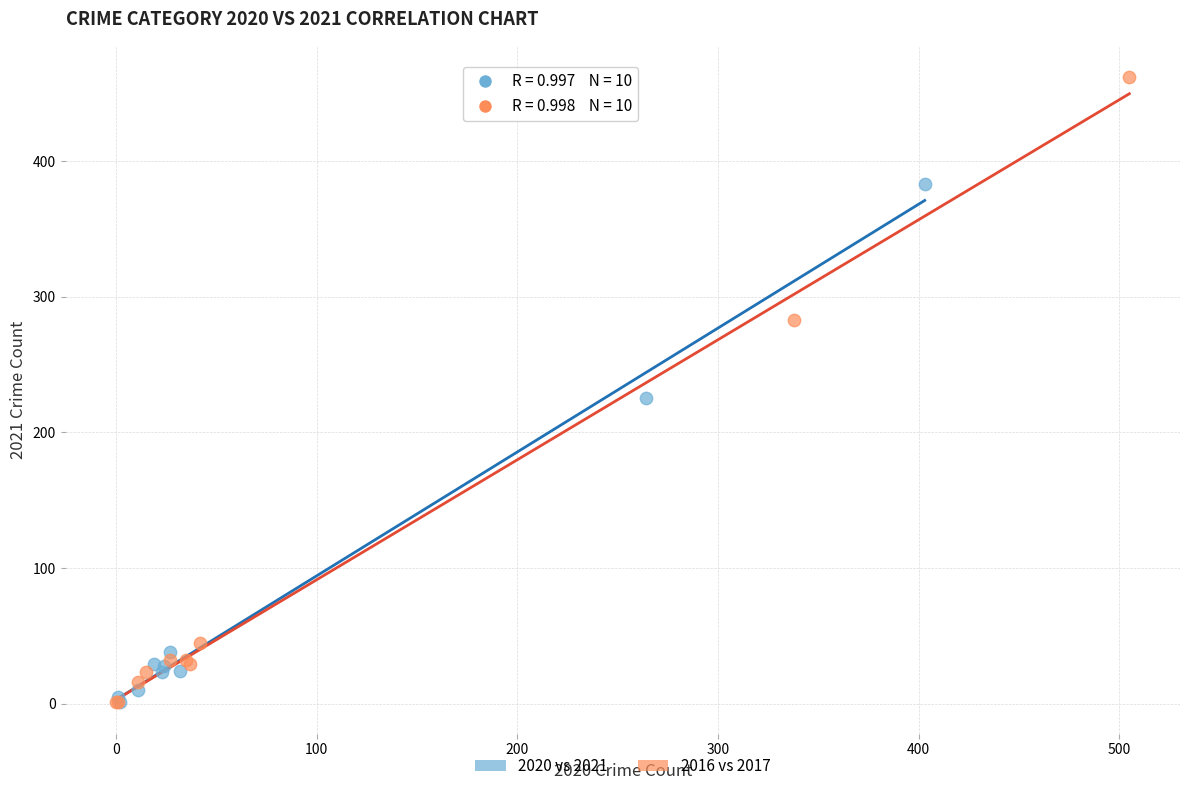

Which series contains the highest Y value?

2016 vs 2017